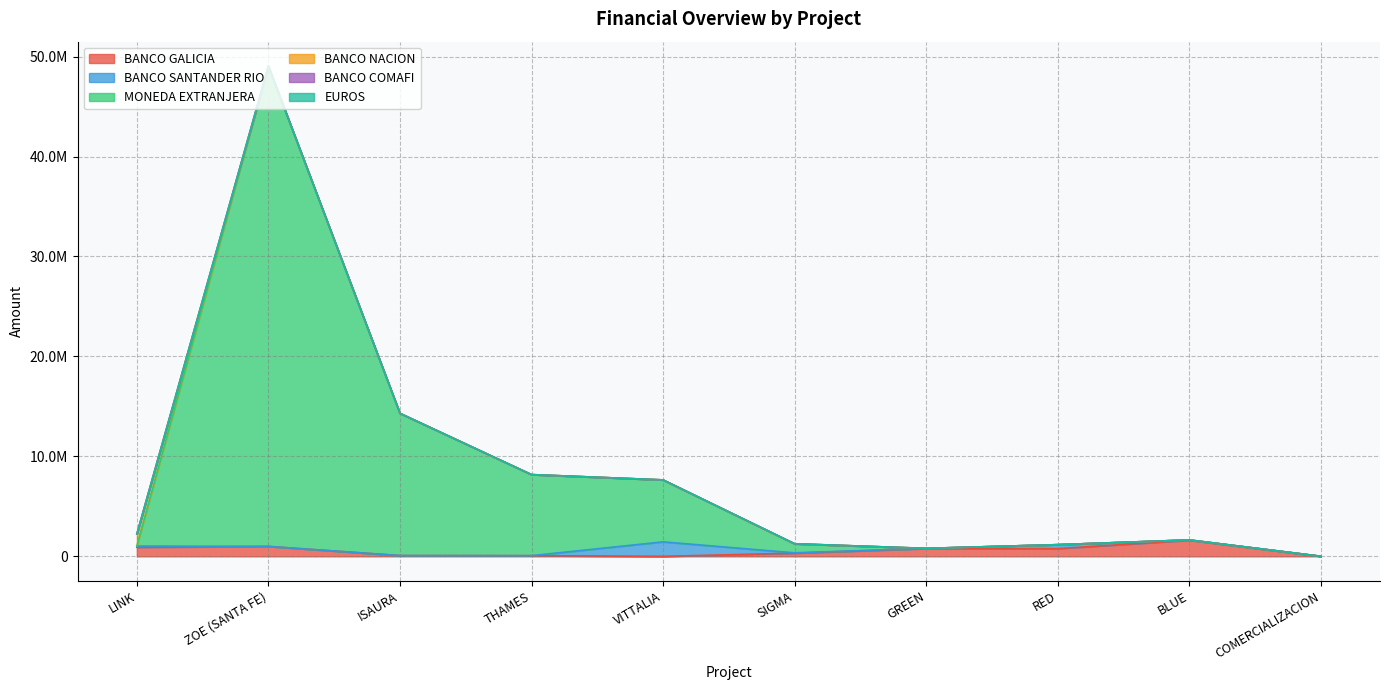

What is the label of the 2nd point from the left?

ZOE (SANTA FE)